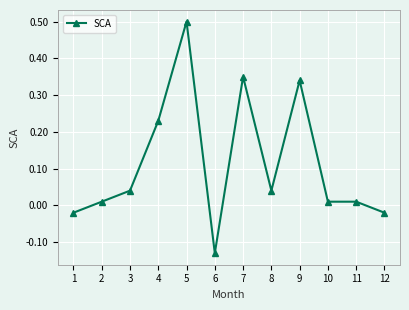

Which has a higher value, 4 or 9?

9